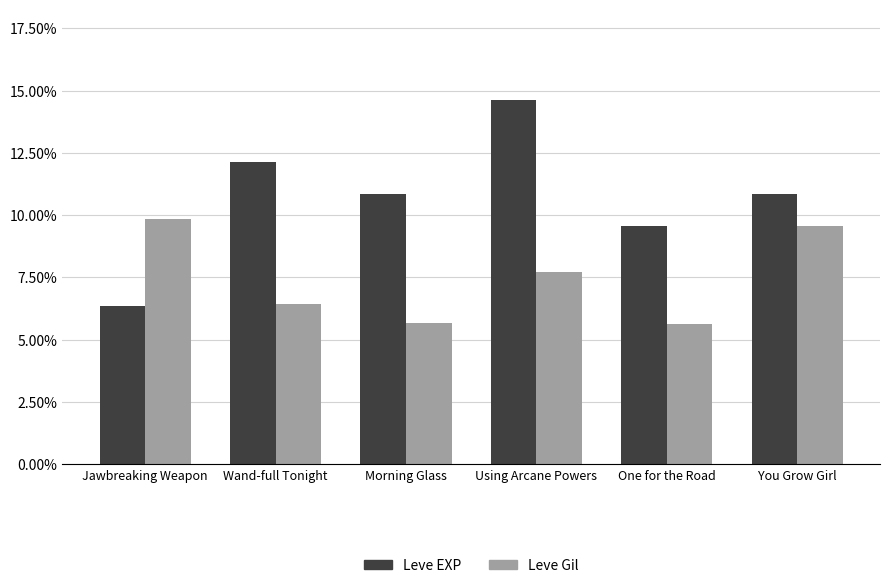

What are all the series names shown in the legend?

Leve EXP, Leve Gil